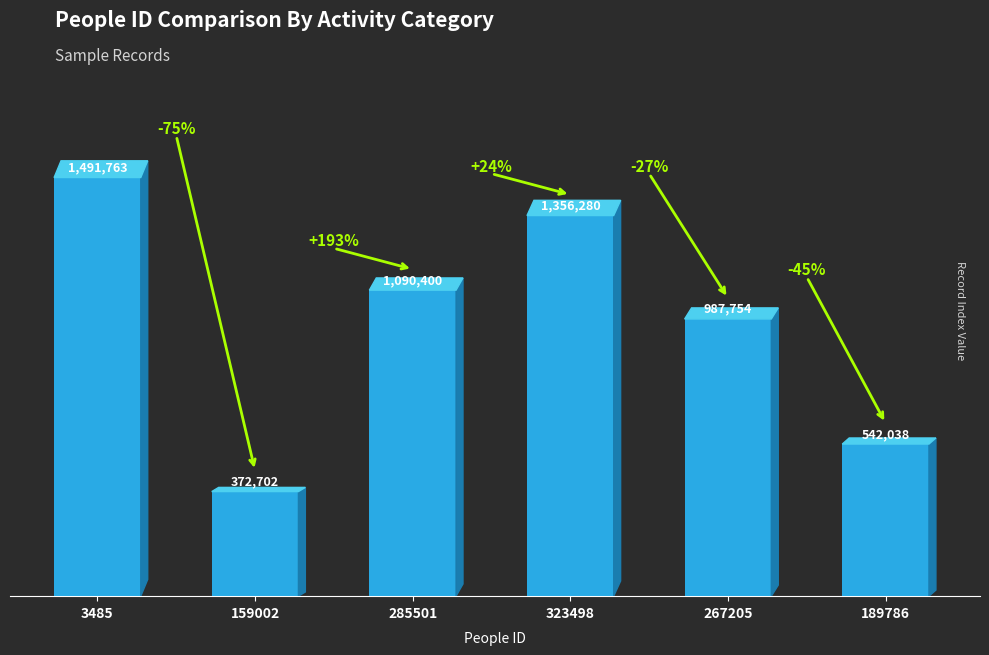

List the labels in order of value, largest first.

3485, 323498, 285501, 267205, 189786, 159002